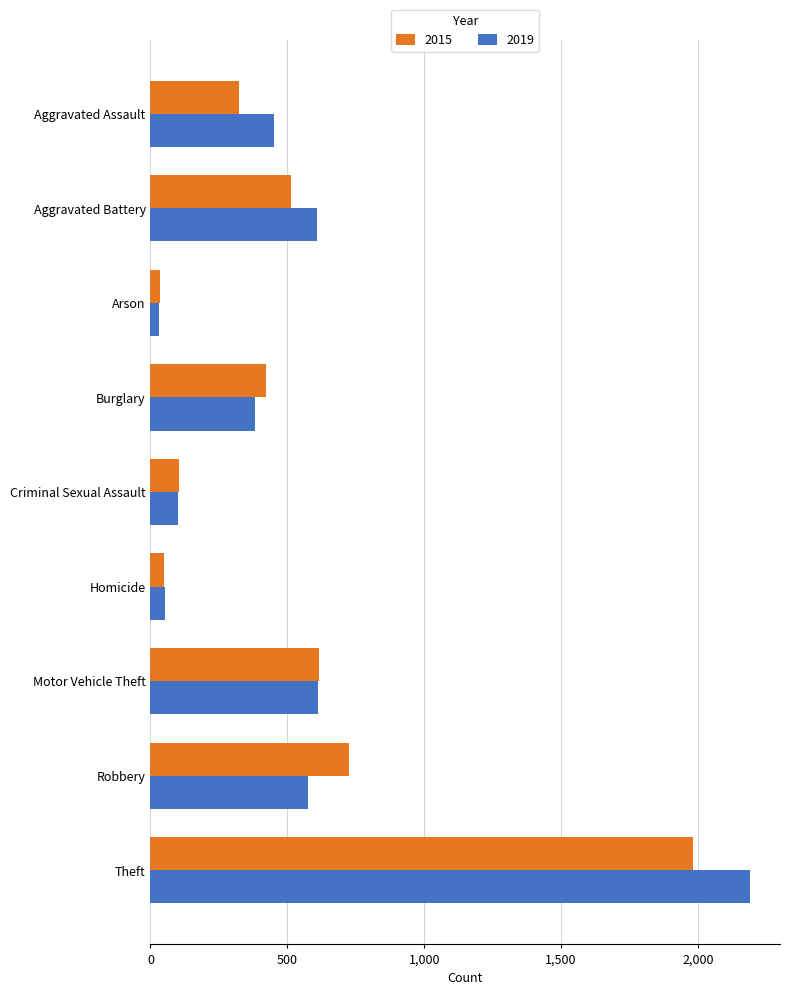

The 2019 series shows 1010 at Aggravated Battery. True or false?

False